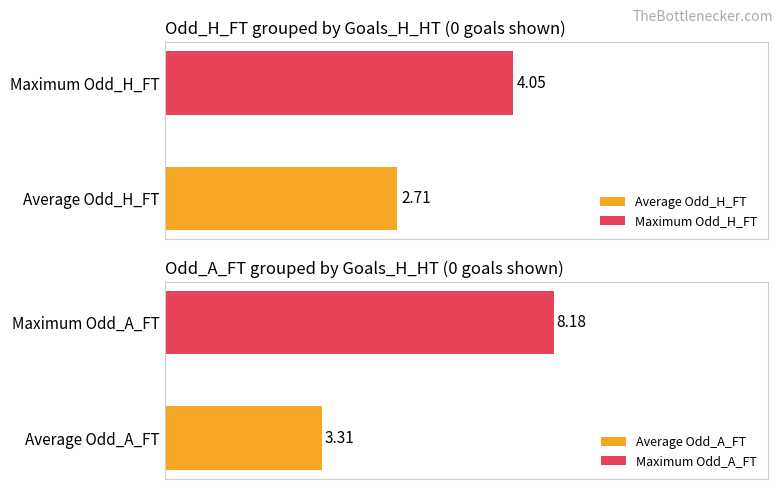

Does the chart contain stacked bars?

No